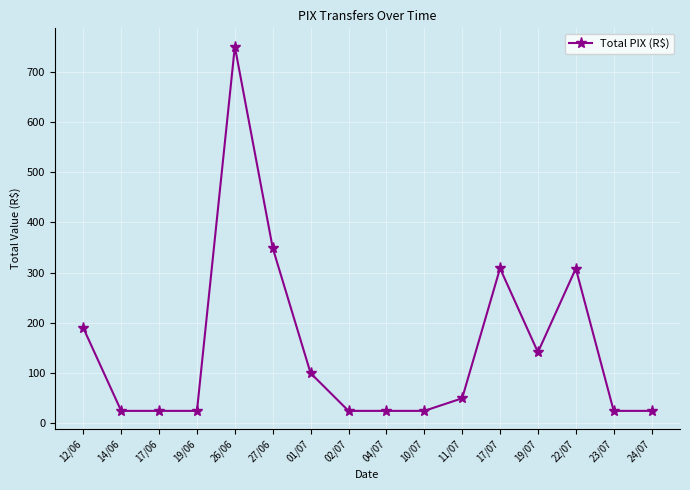

What is the sum of the values at 12/06 and 04/07?

215.0